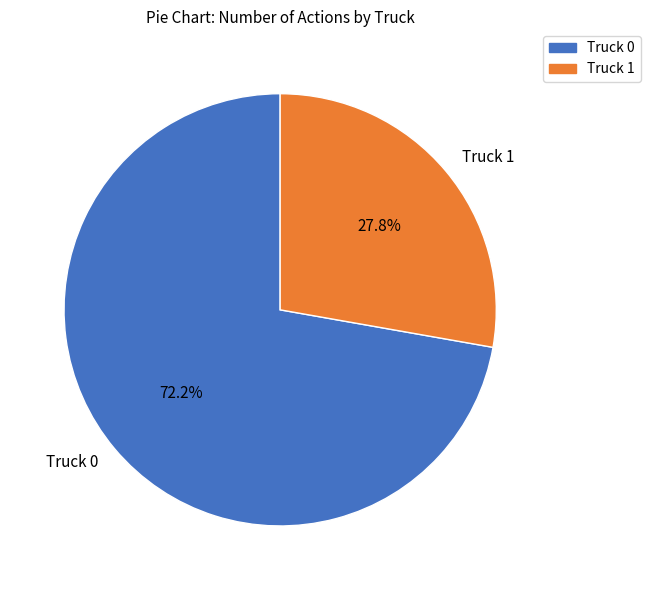

Is the sum of Truck 1 and Truck 0 greater than half?

Yes